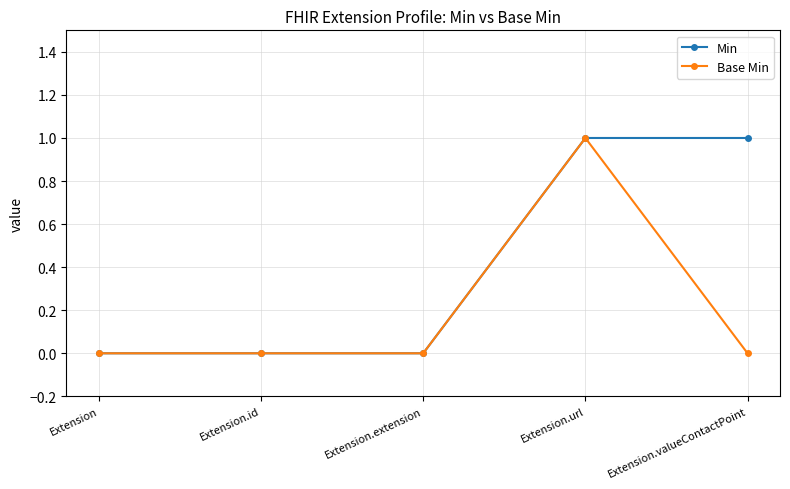

Count the number of categories in the chart.

5